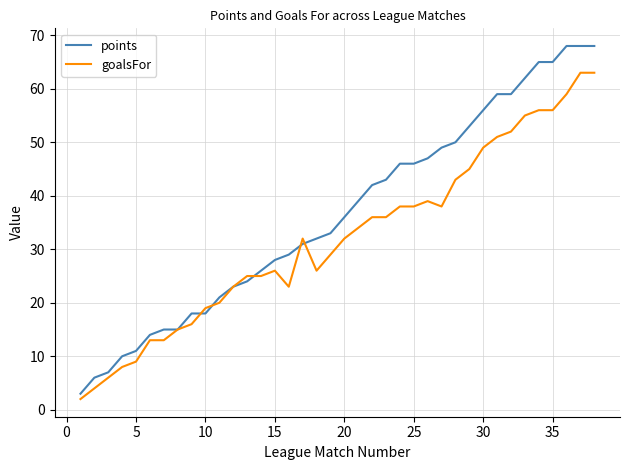

Which series has the largest total across all categories?

points